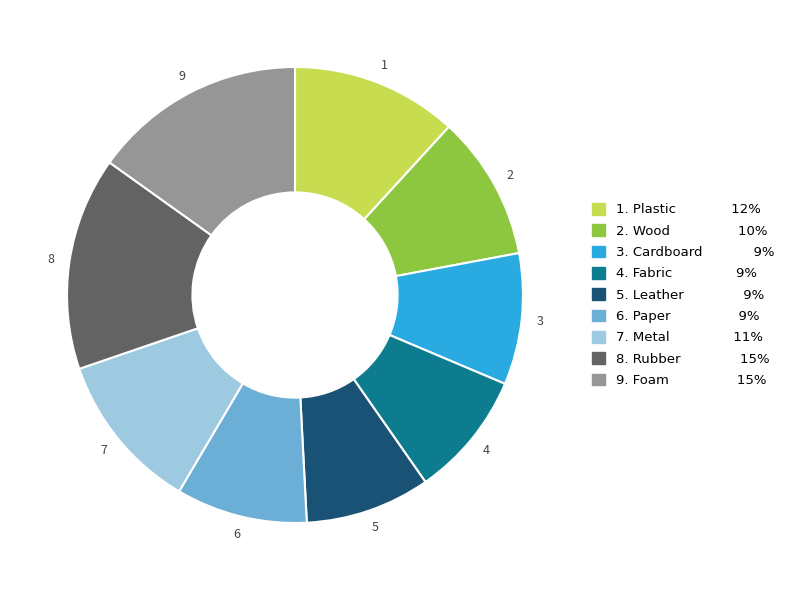

How many segments does this pie chart have?

9